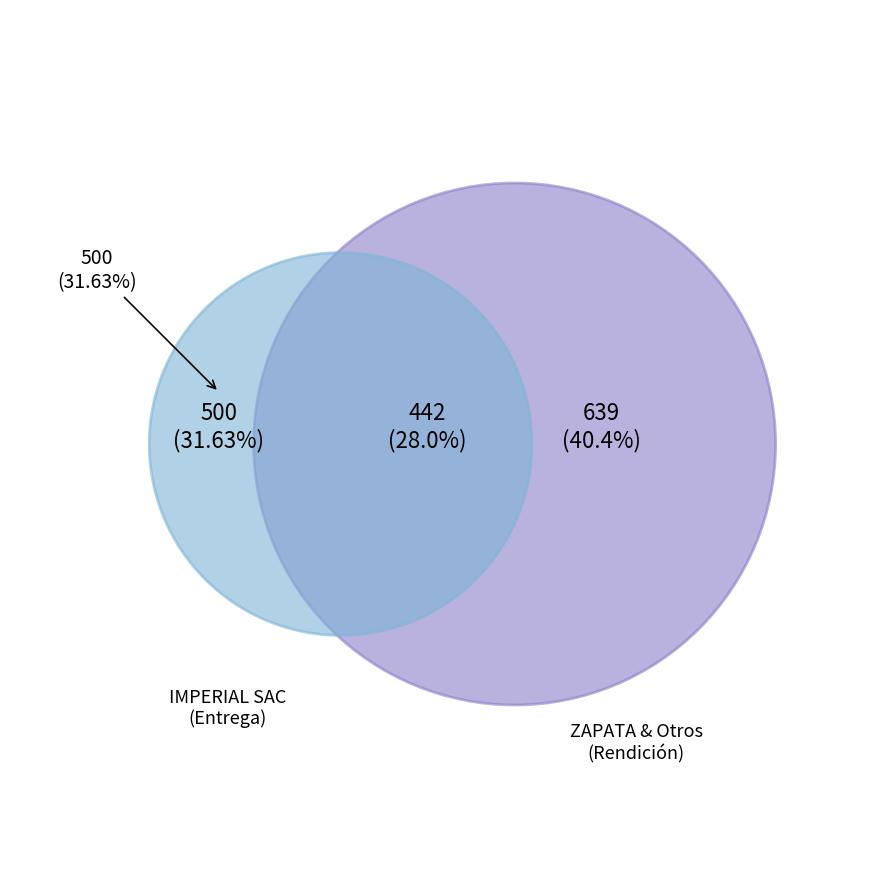

Is it true that VILLEGAS MAQUERA ROY NEAL is 1% of the pie?

False